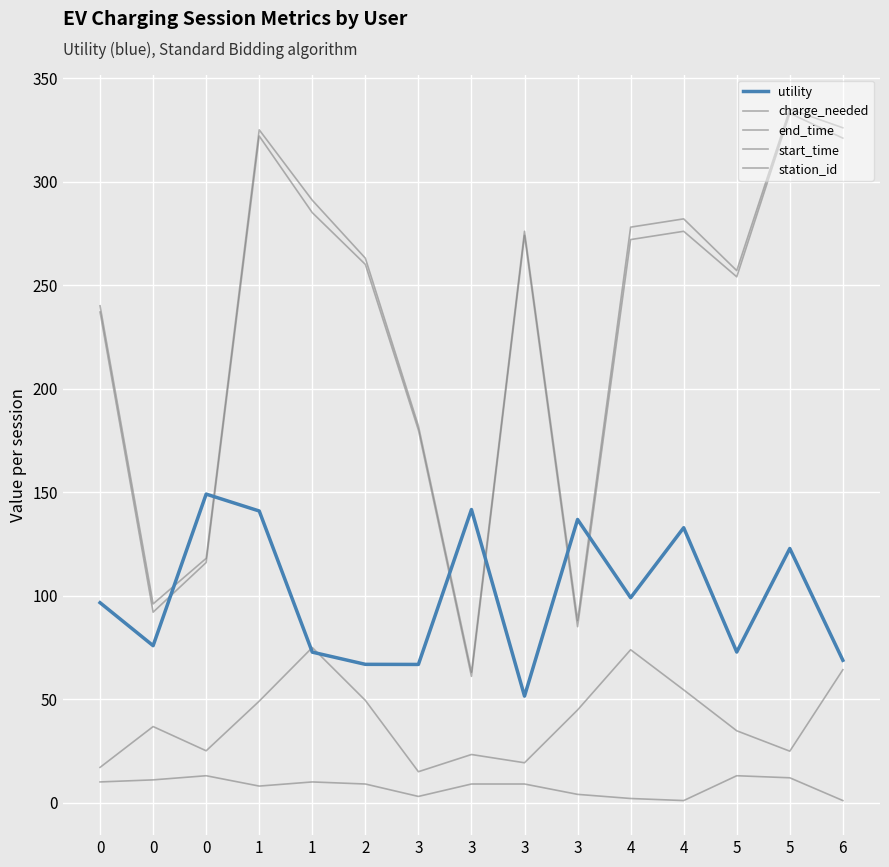

How many lines are shown in the chart?

5